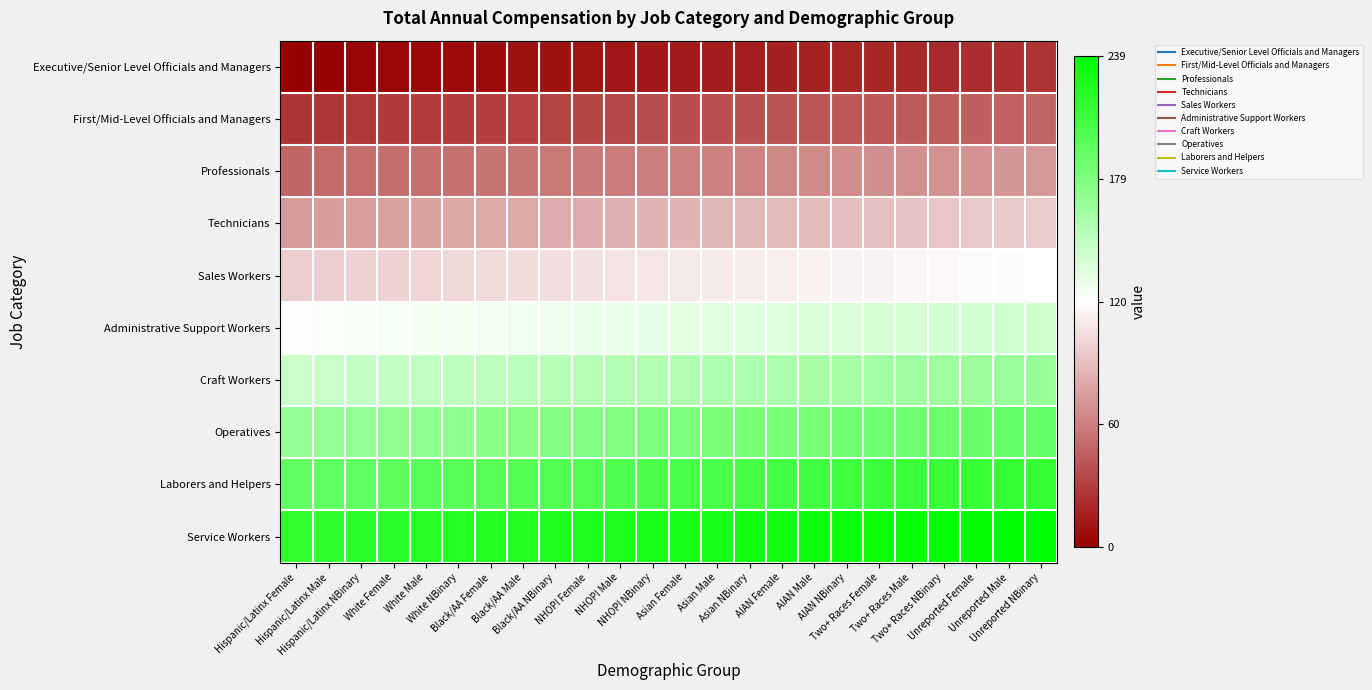

Which has a higher value, Two+ Races Female or White NBinary?

Two+ Races Female